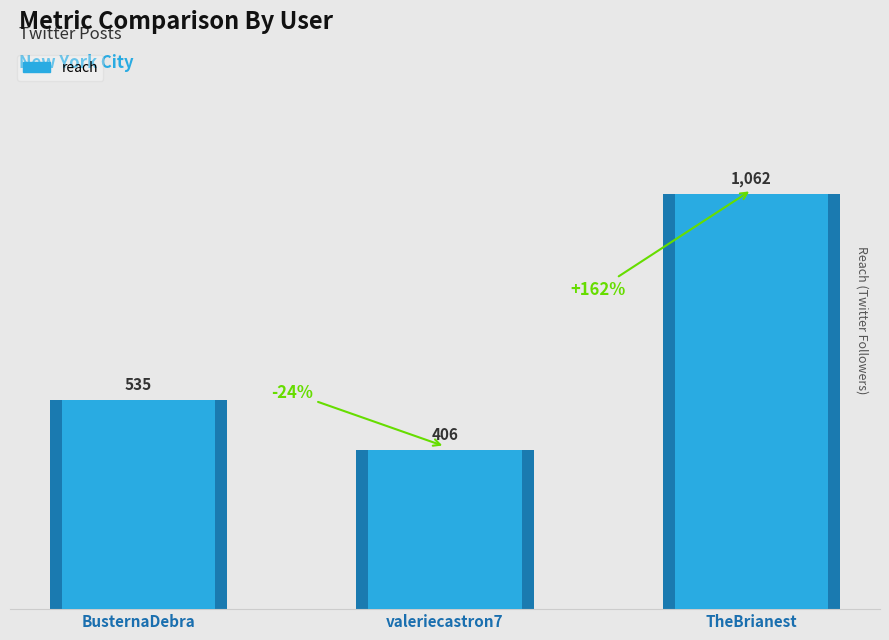

What is the label of the 1st bar from the left?

BusternaDebra